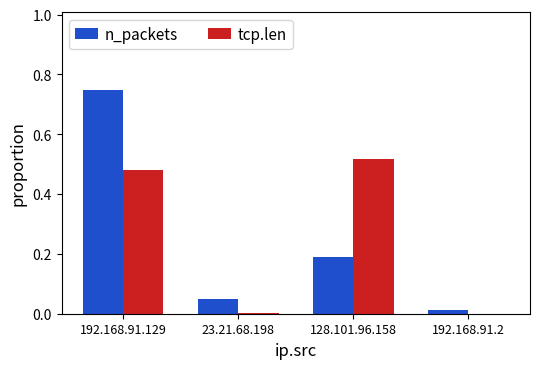

Which category has the highest value in the tcp.len series?

128.101.96.158